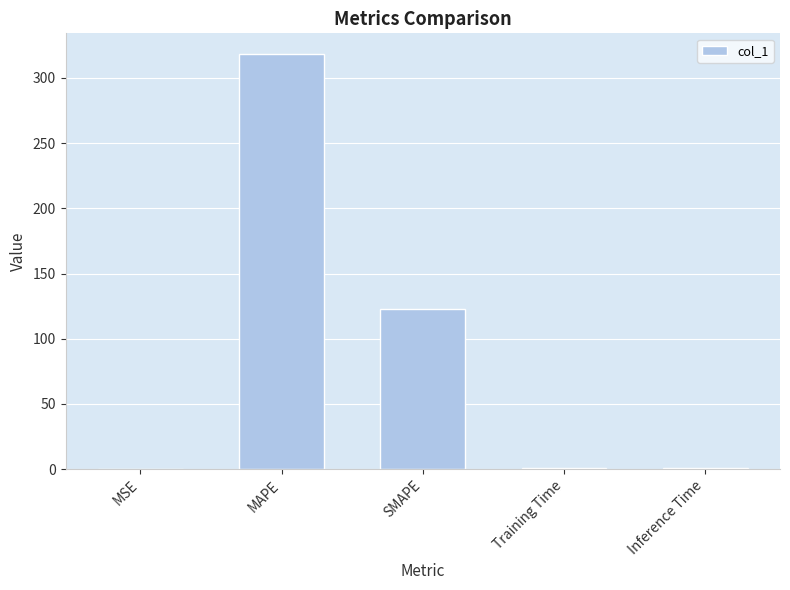

What is the sum of all values?

442.5